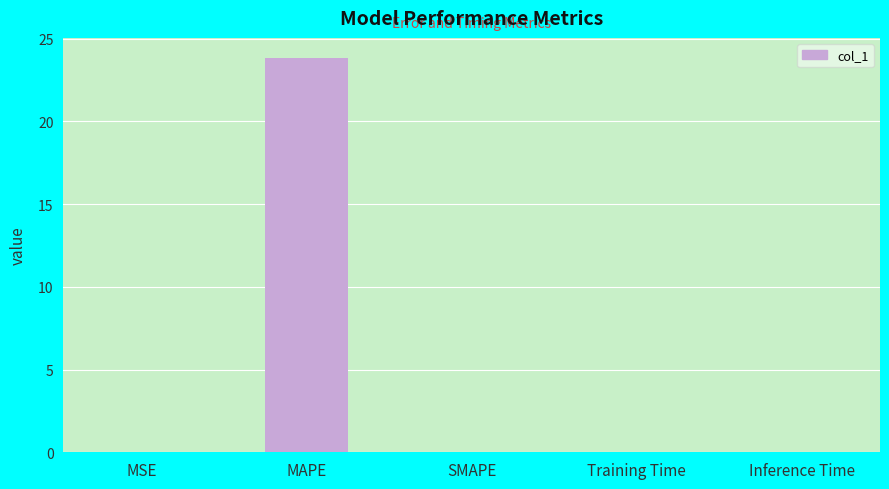

The value at SMAPE is -7.7. True or false?

False